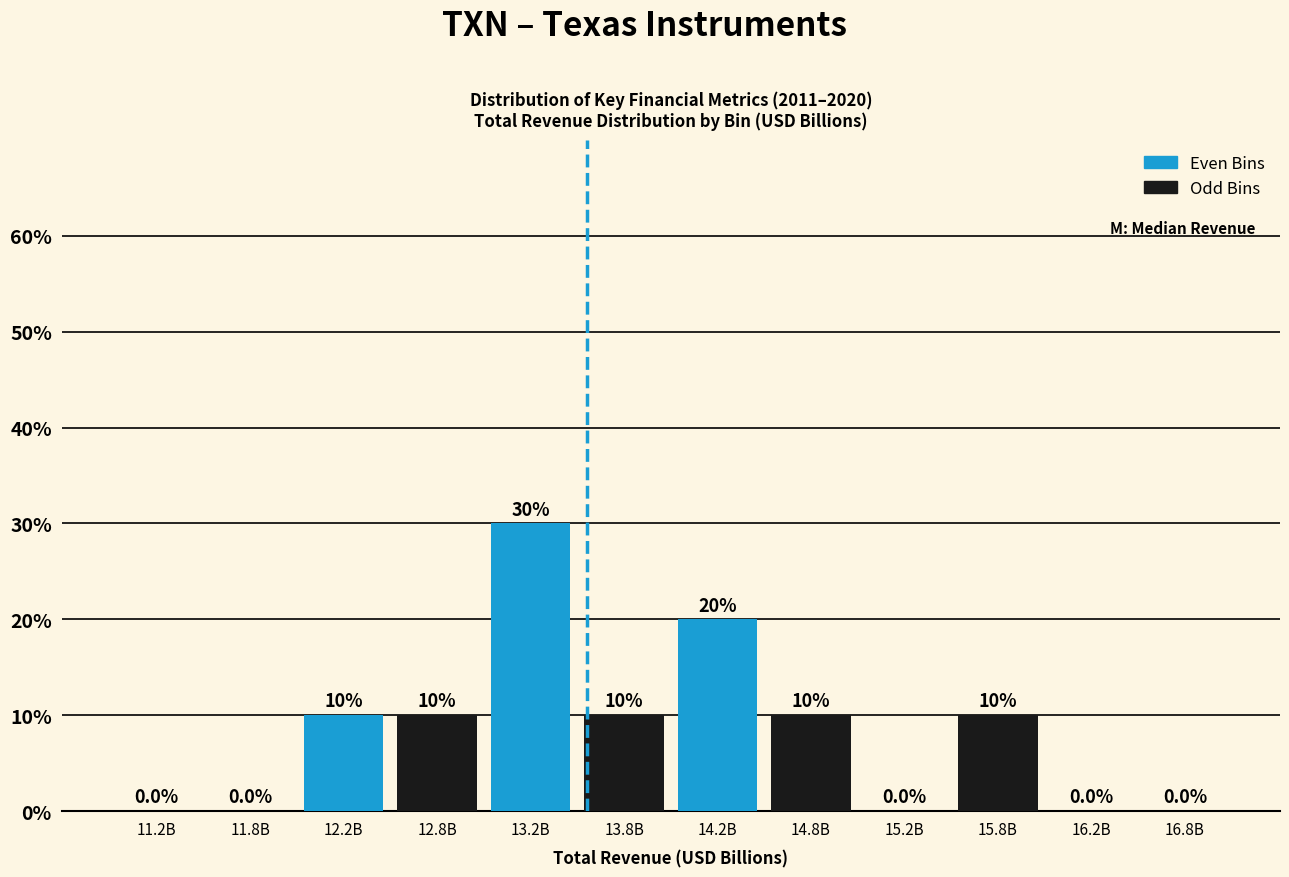

Reading left to right, list all the values displayed in this chart.

11.2B=0	11.8B=0	12.2B=10	12.8B=10	13.2B=30	13.8B=10	14.2B=20	14.8B=10	15.2B=0	15.8B=10	16.2B=0	16.8B=0